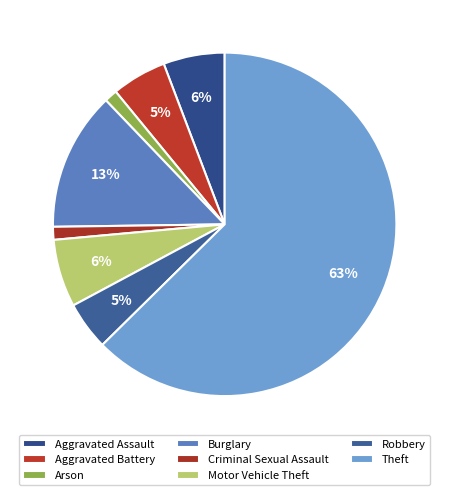

True or false: Theft accounts for 63% of the total.

True